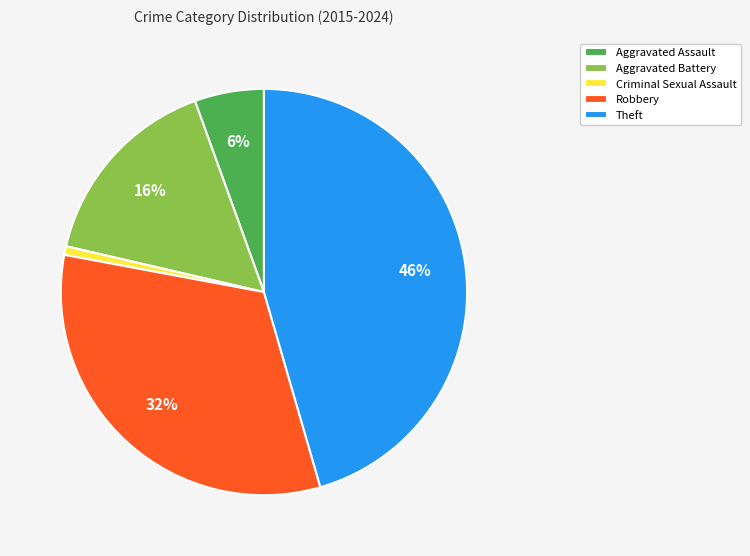

Do Aggravated Battery and Theft together represent more than half of the pie?

Yes